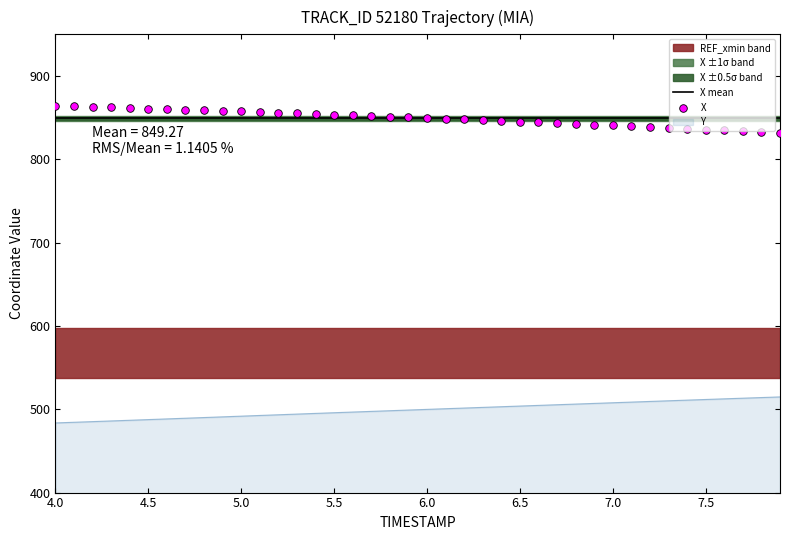

What is the maximum value for Y?

514.8